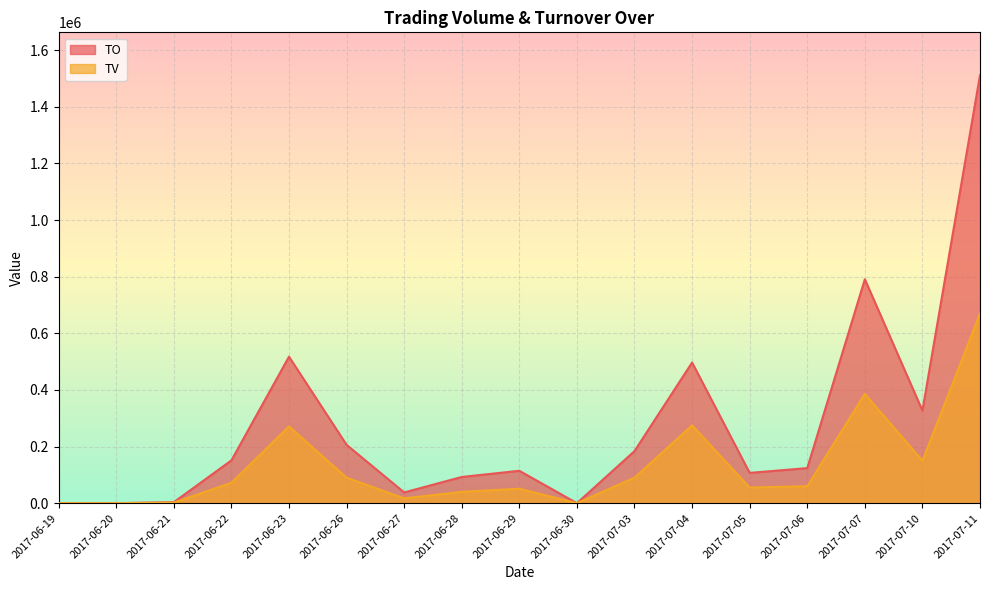

What is the greatest value displayed?

1511750